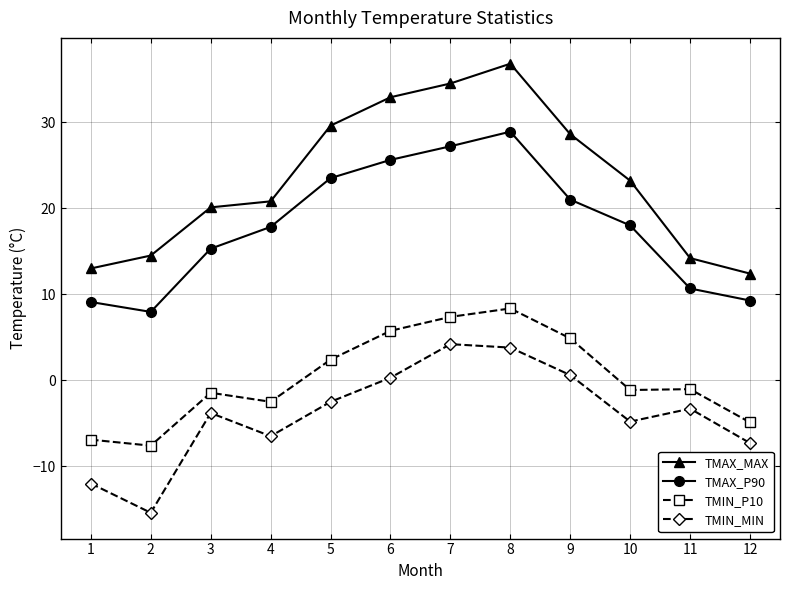

How many values in the TMIN_P10 series exceed -1?

5